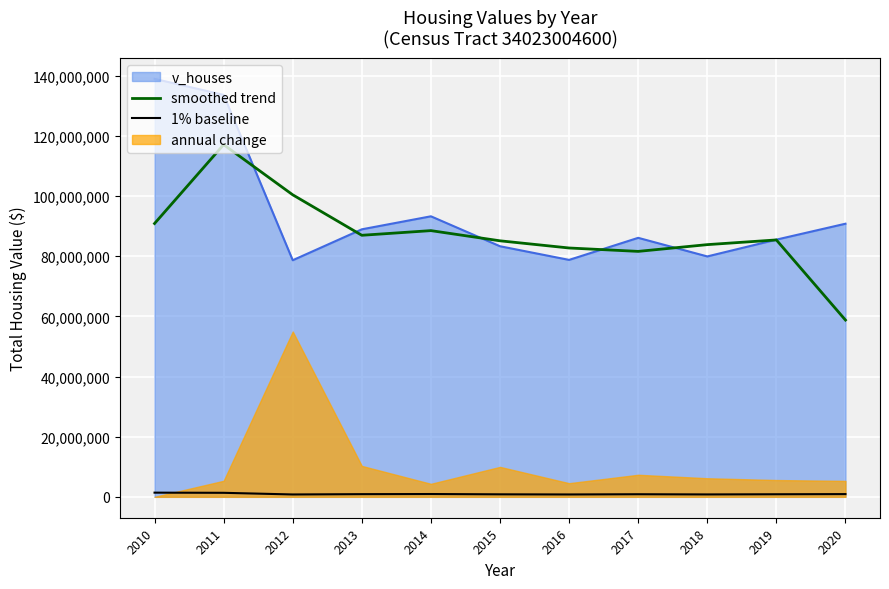

True or false: smoothed trend and 1% baseline intersect in this chart.

False